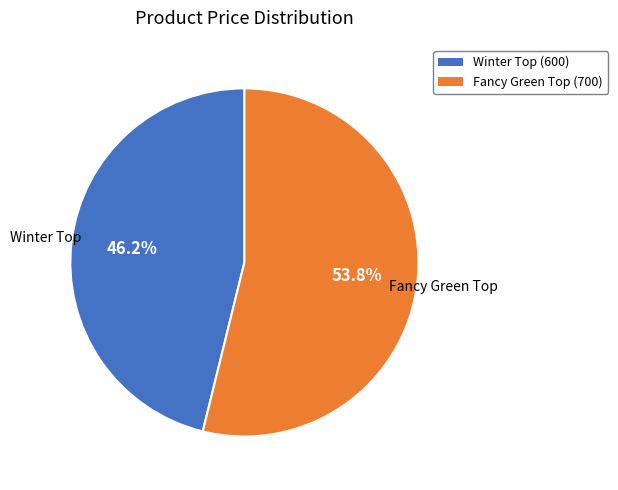

Does any single category account for the majority?

Yes